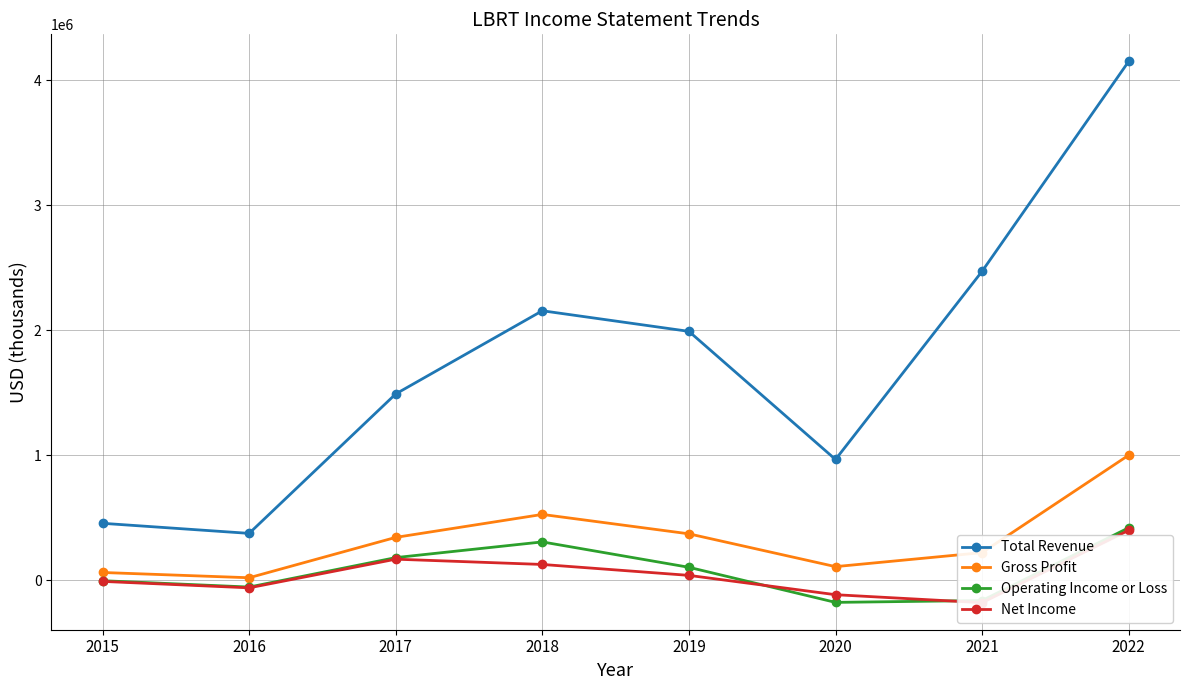

Which series has the largest total across all categories?

Total Revenue